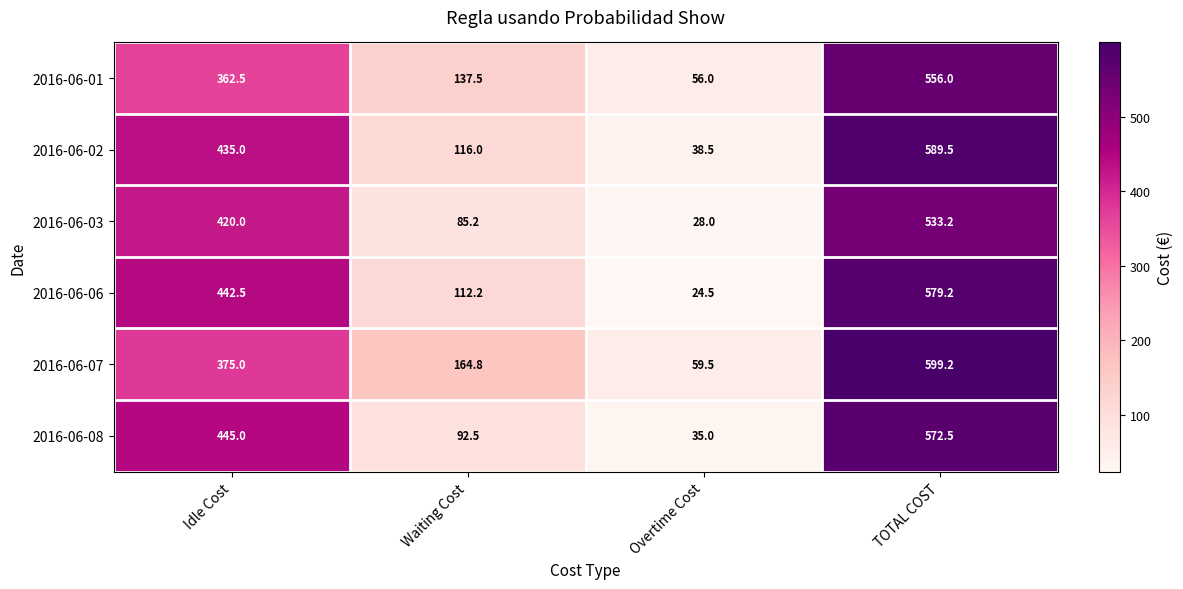

At which label does 2016-06-07 reach its peak?

TOTAL COST